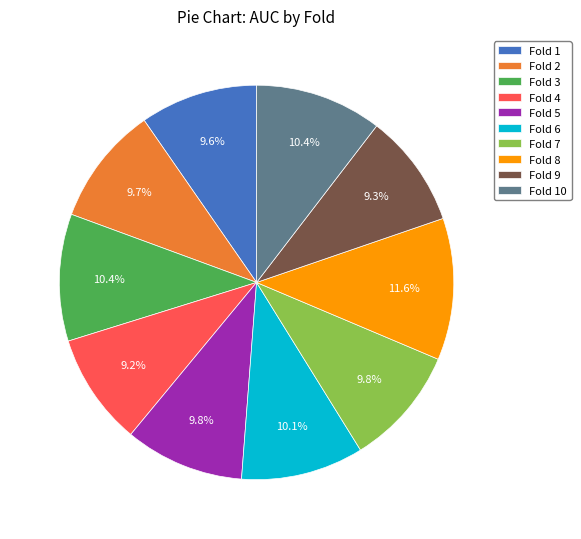

What percentage is the Fold 8 slice, to the nearest percent?

12%